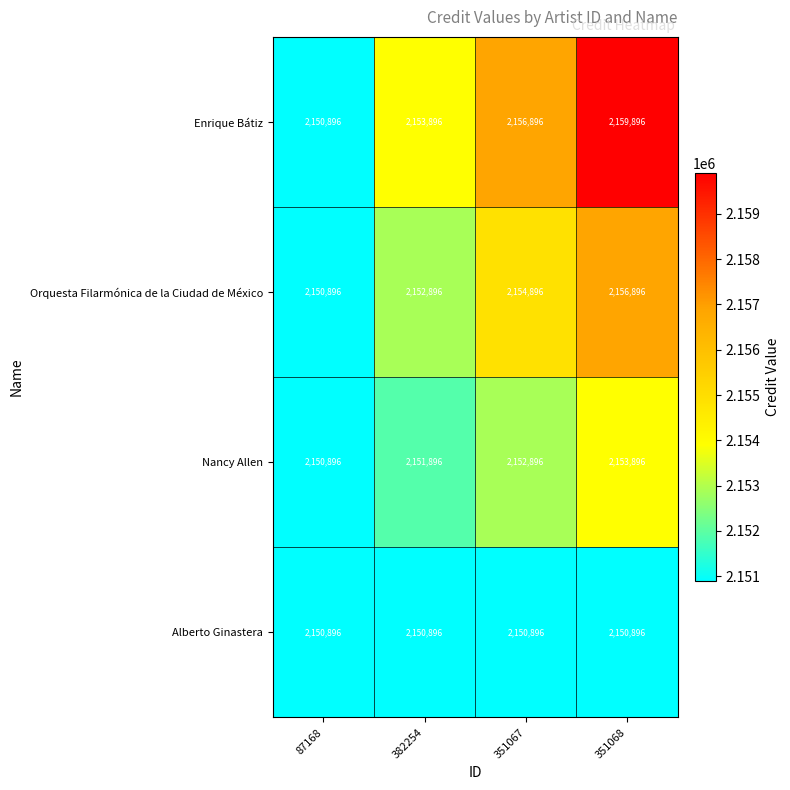

Which series changed the most between 87168 and 351067?

Enrique Bátiz